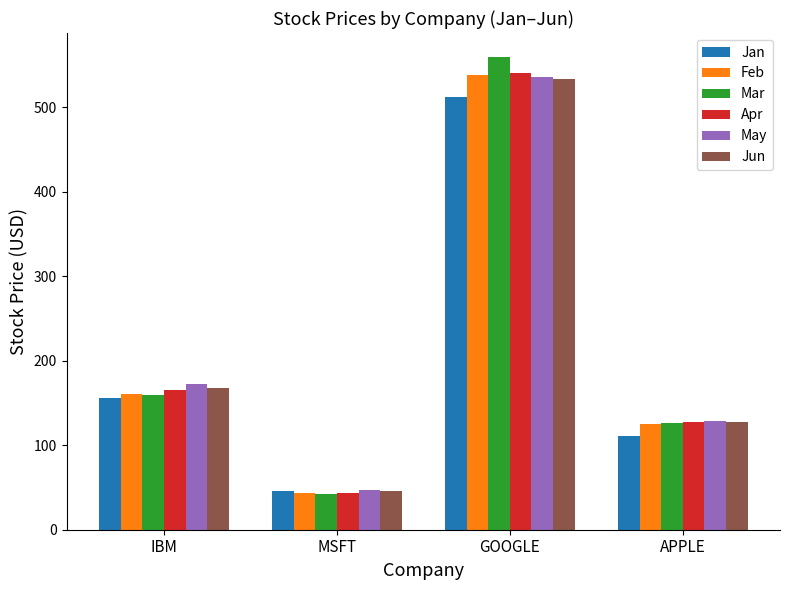

What is the value of the Jan bar at the 3rd from the left?

512.4